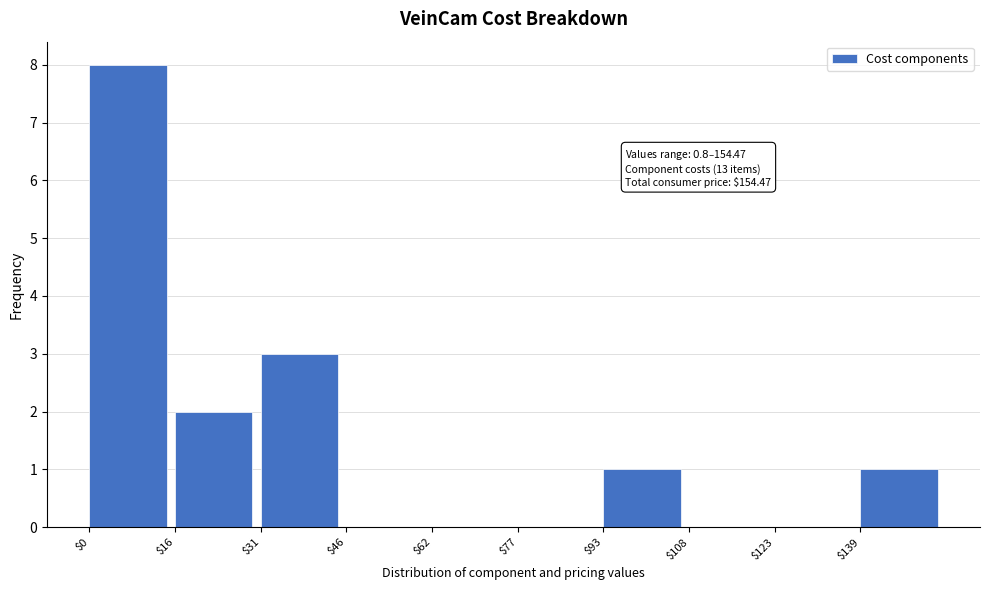

Which range on the x-axis has the tallest bar?

0 to 16